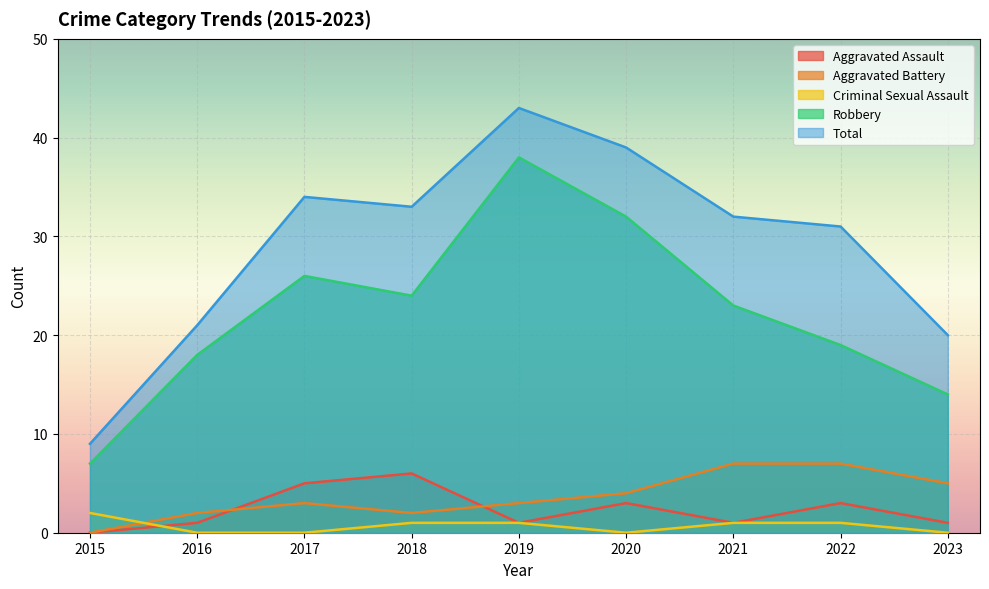

Which series has the largest range (max minus min)?

Total